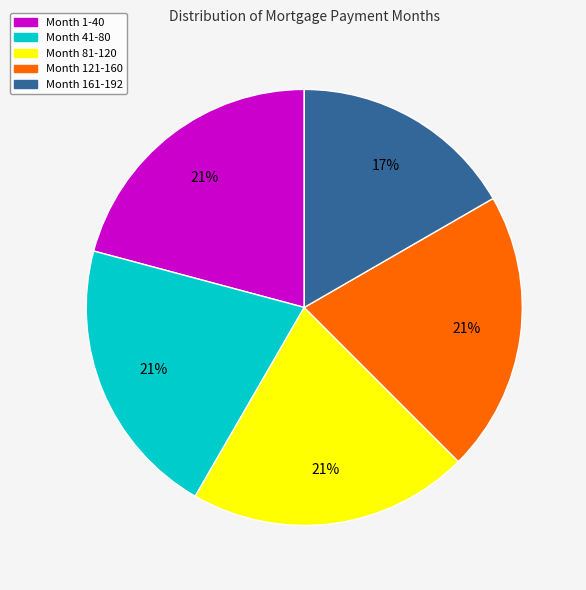

True or false: Month 1-40 accounts for 21% of the total.

True